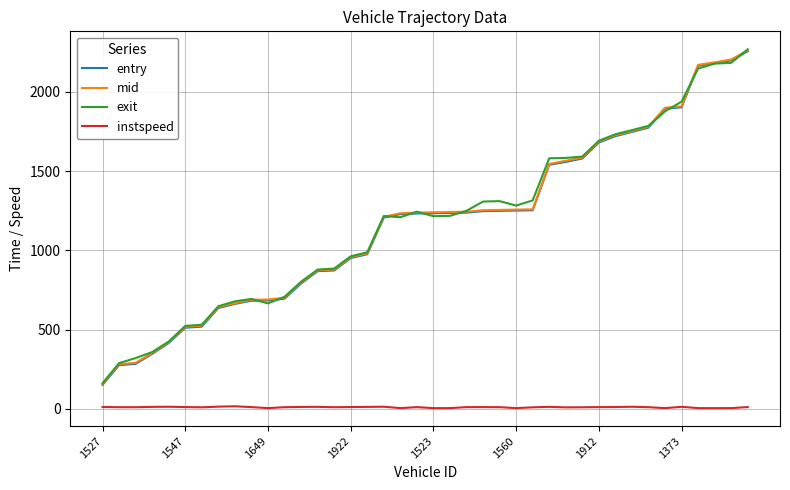

What is the greatest value displayed?

2268.7